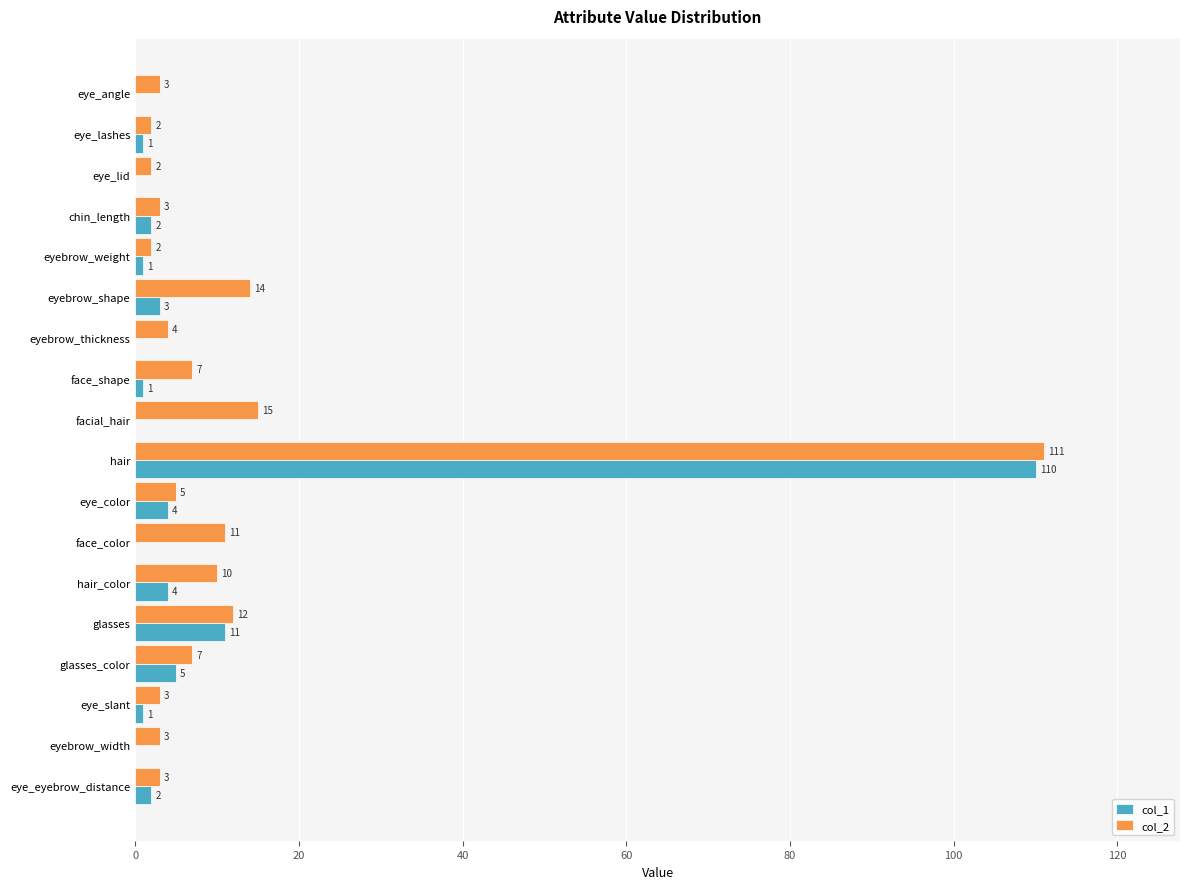

What is the sum of all col_2 values?

217